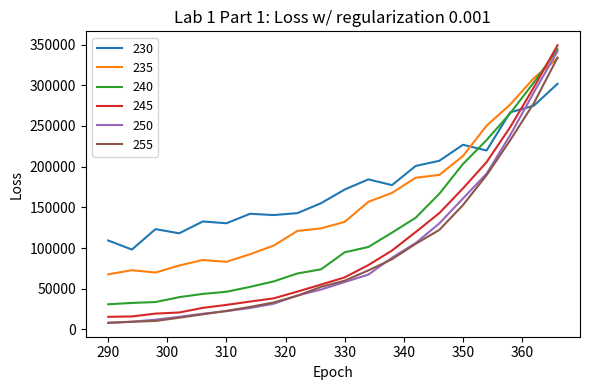

What are all the series names shown in the legend?

230, 235, 240, 245, 250, 255